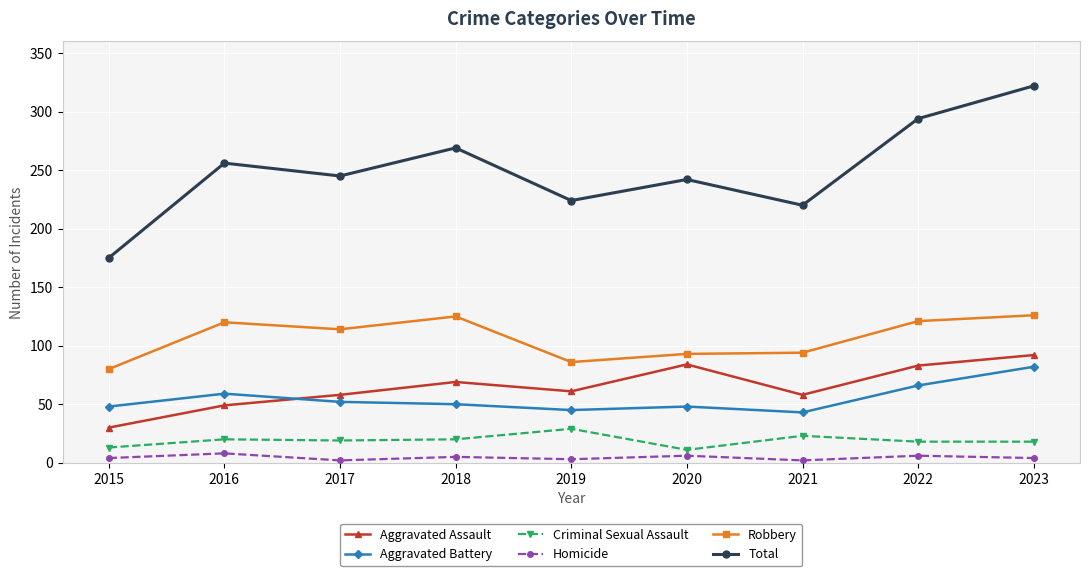

What is the value of the Aggravated Assault point at the 9th from the left?

92